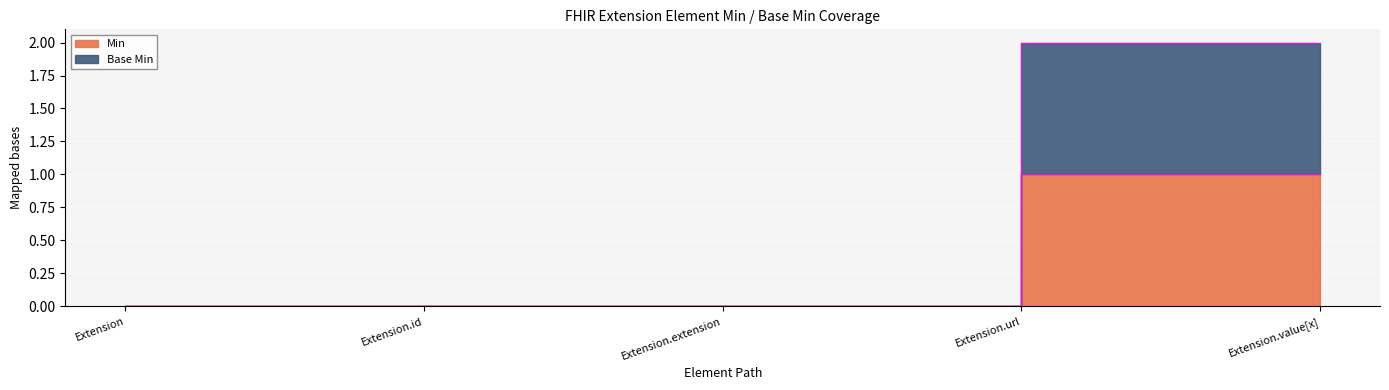

How many Min values are between 0 and 1?

5